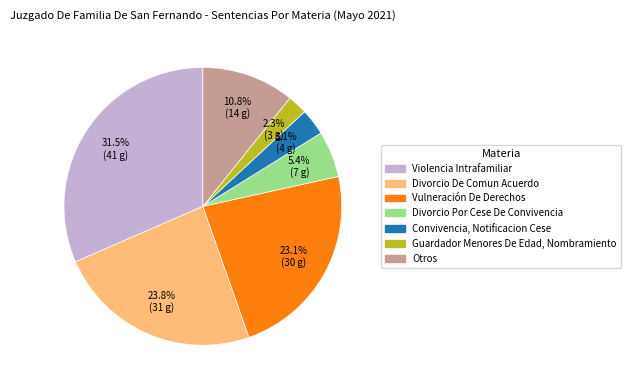

Do Divorcio De Comun Acuerdo and Vulneración De Derechos together represent more than half of the pie?

No